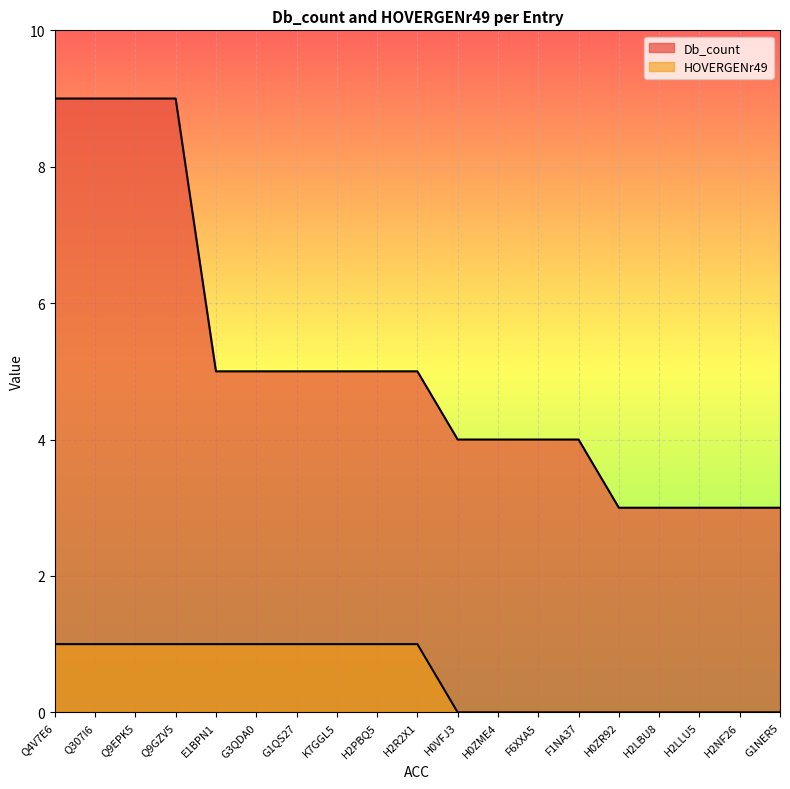

Which category has the lowest value across all series?

H0VFJ3